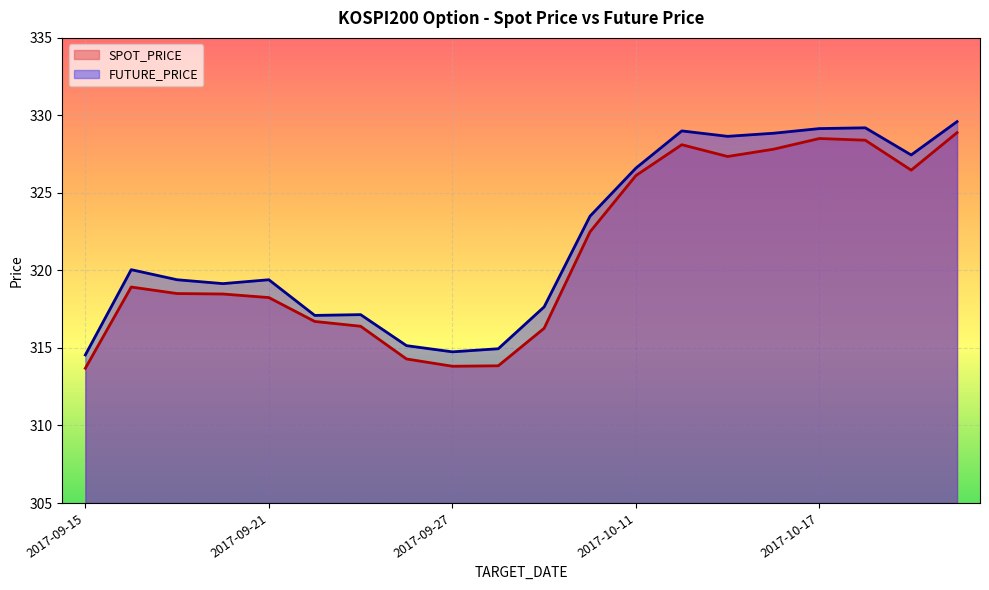

Which series has the largest total across all categories?

FUTURE_PRICE